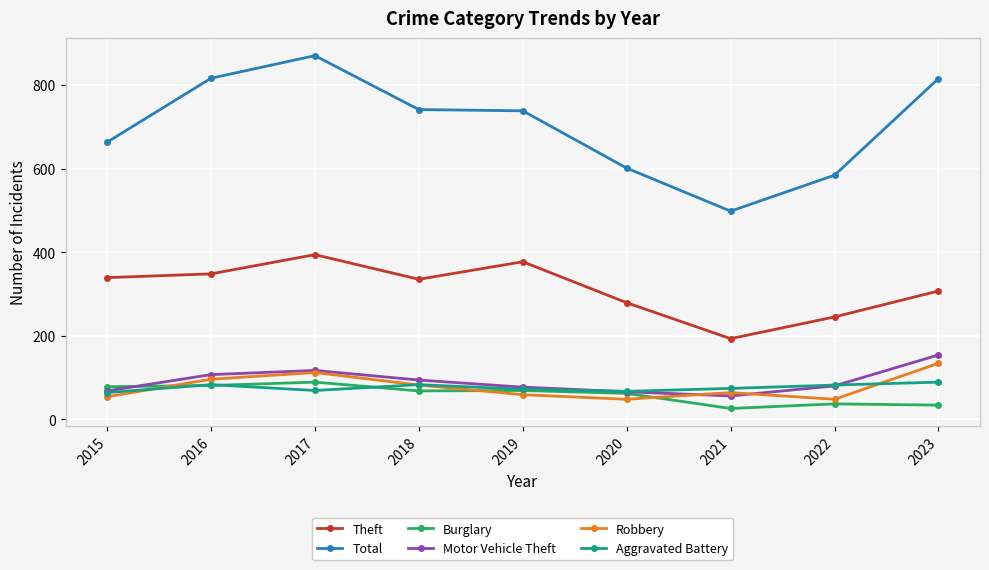

What are all the series names shown in the legend?

Theft, Total, Burglary, Motor Vehicle Theft, Robbery, Aggravated Battery